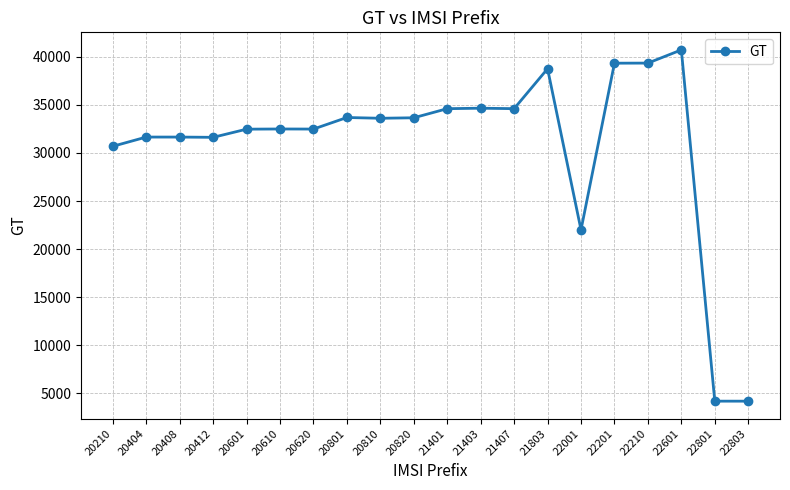

The chart shows a value of 18637 at 21401. True or false?

False